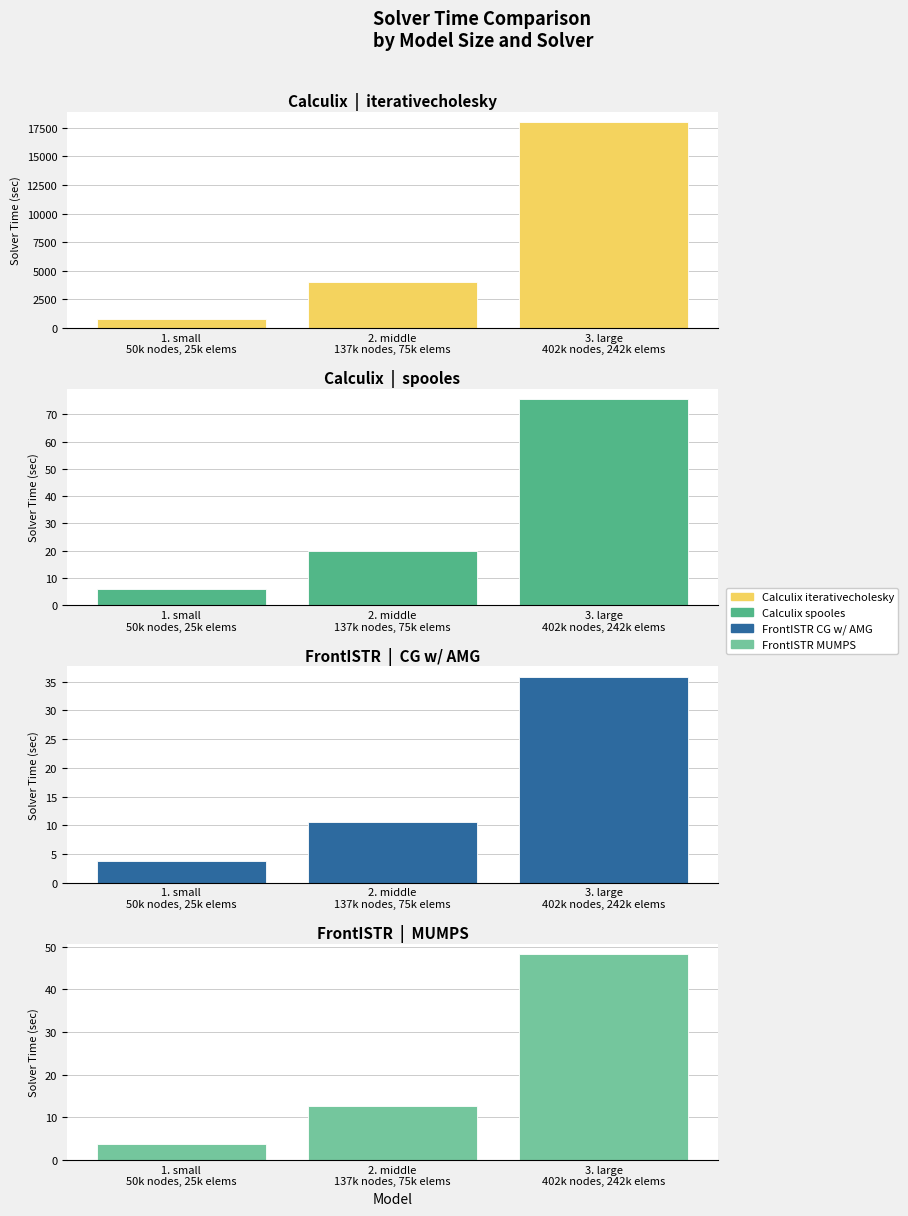

What is the total value across all series at 1. small
50k nodes, 25k elems?

800.3